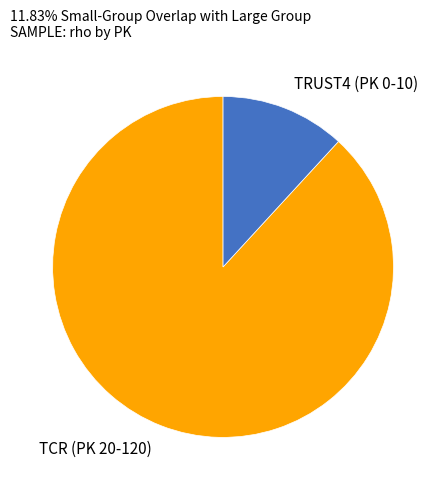

Does any single category account for the majority?

Yes